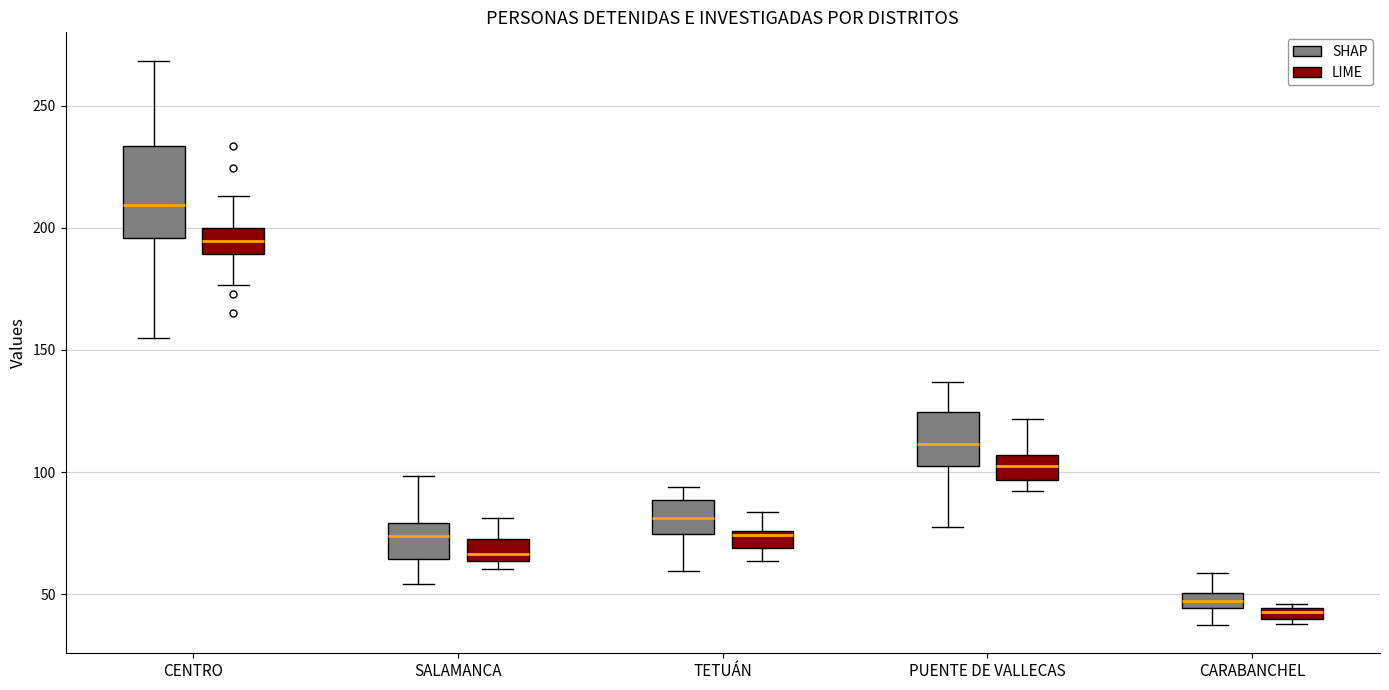

Comparing the boxes themselves (not the whiskers), which one is the tallest?

CENTRO (SHAP)